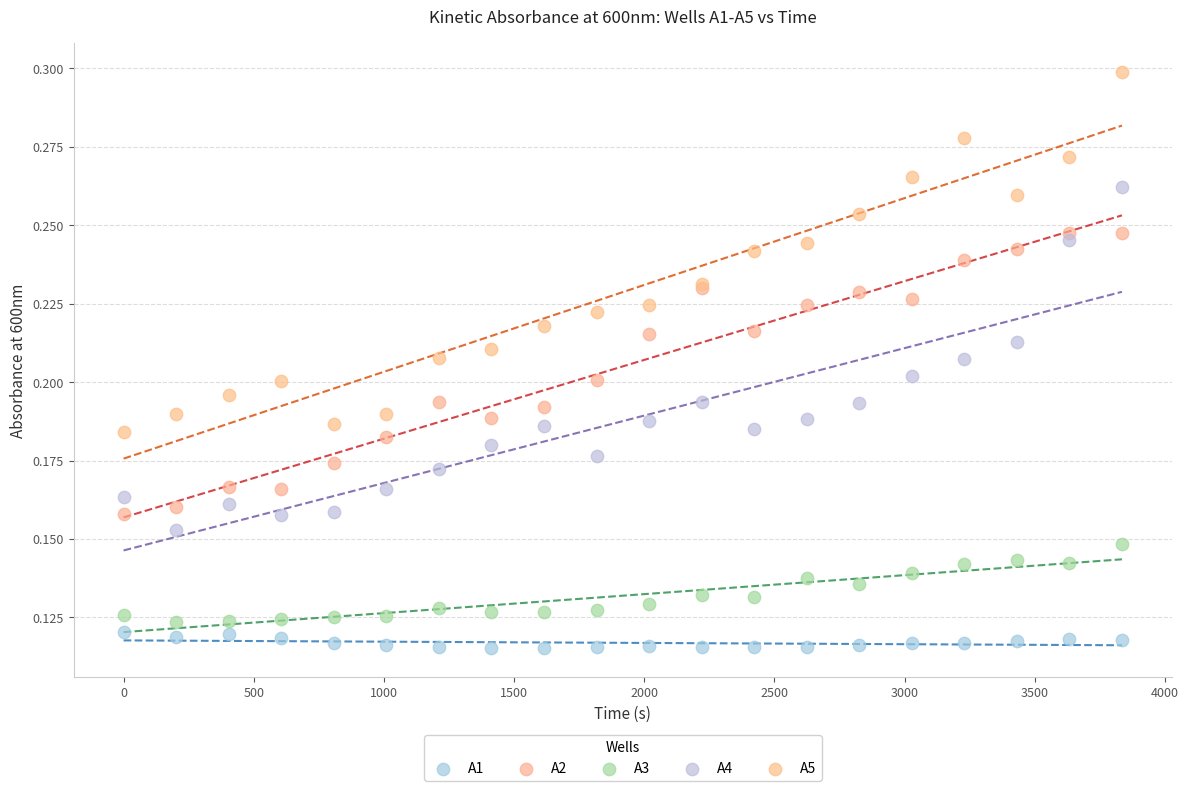

Which series reaches the minimum Y coordinate?

A1